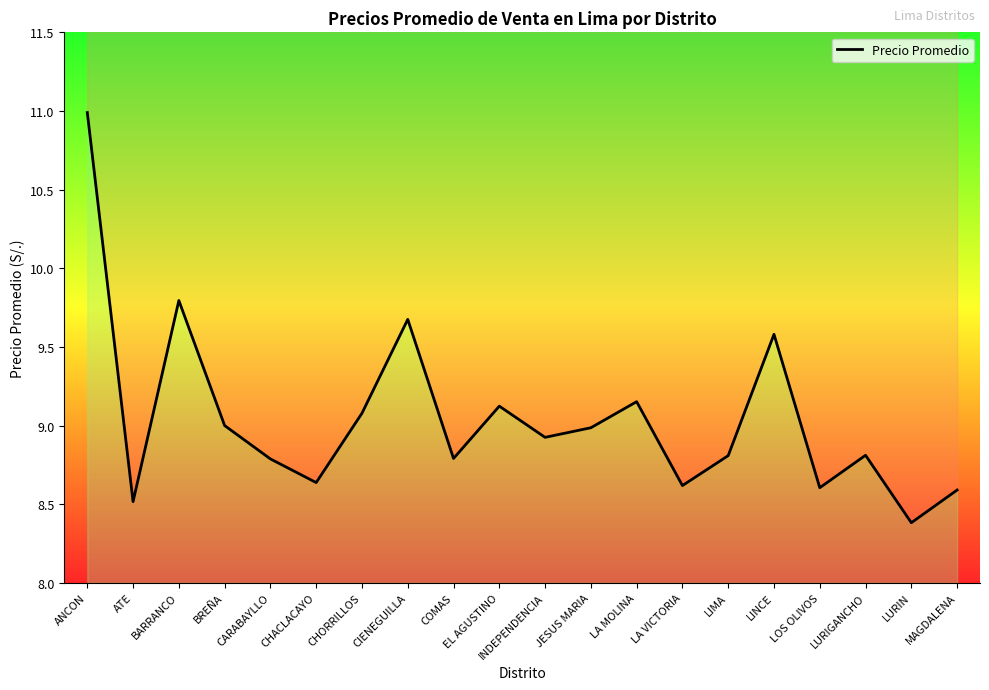

What is the value of the 12th point from the left?

9.0